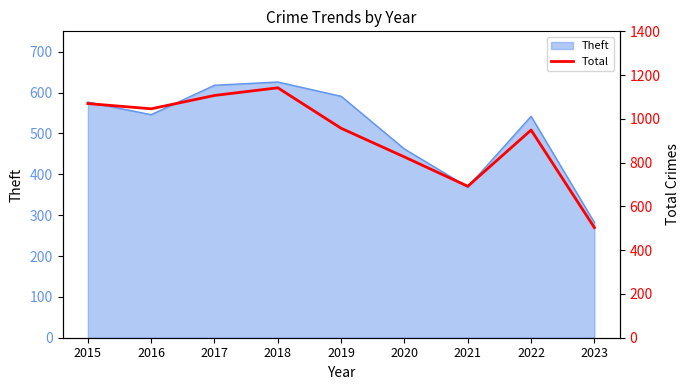

How many values exceed 957?

4